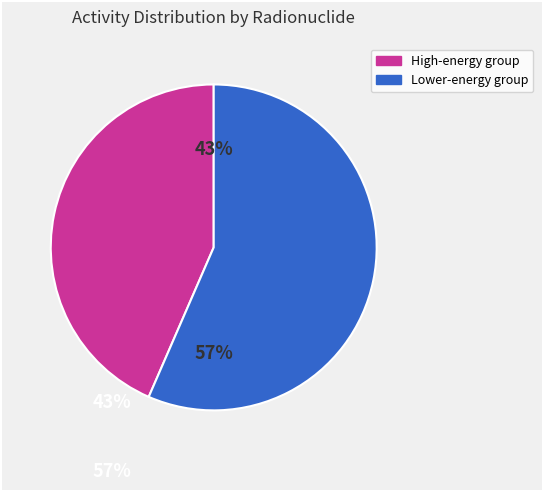

Is there a majority slice in this chart?

Yes